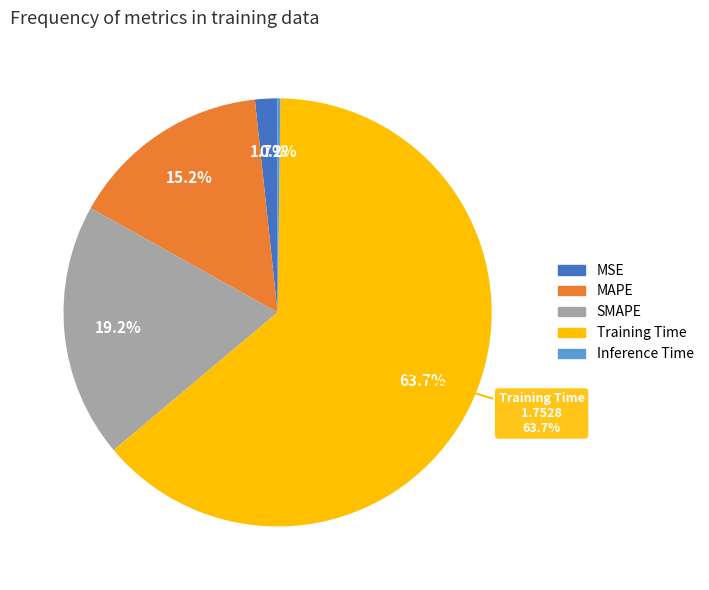

Which slice is the largest?

Training Time